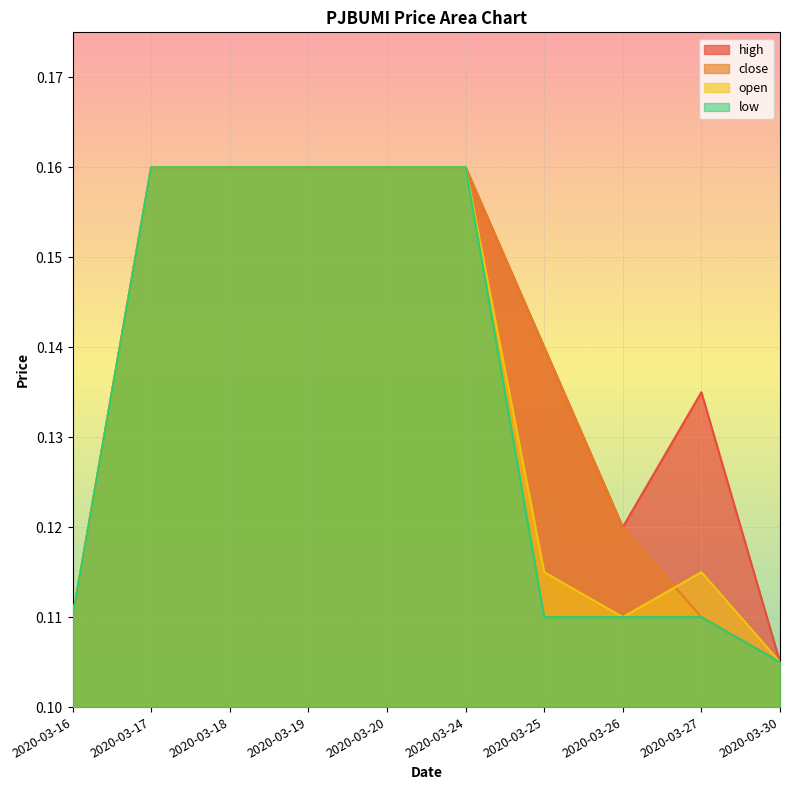

What is the average value of the high series?

0.1